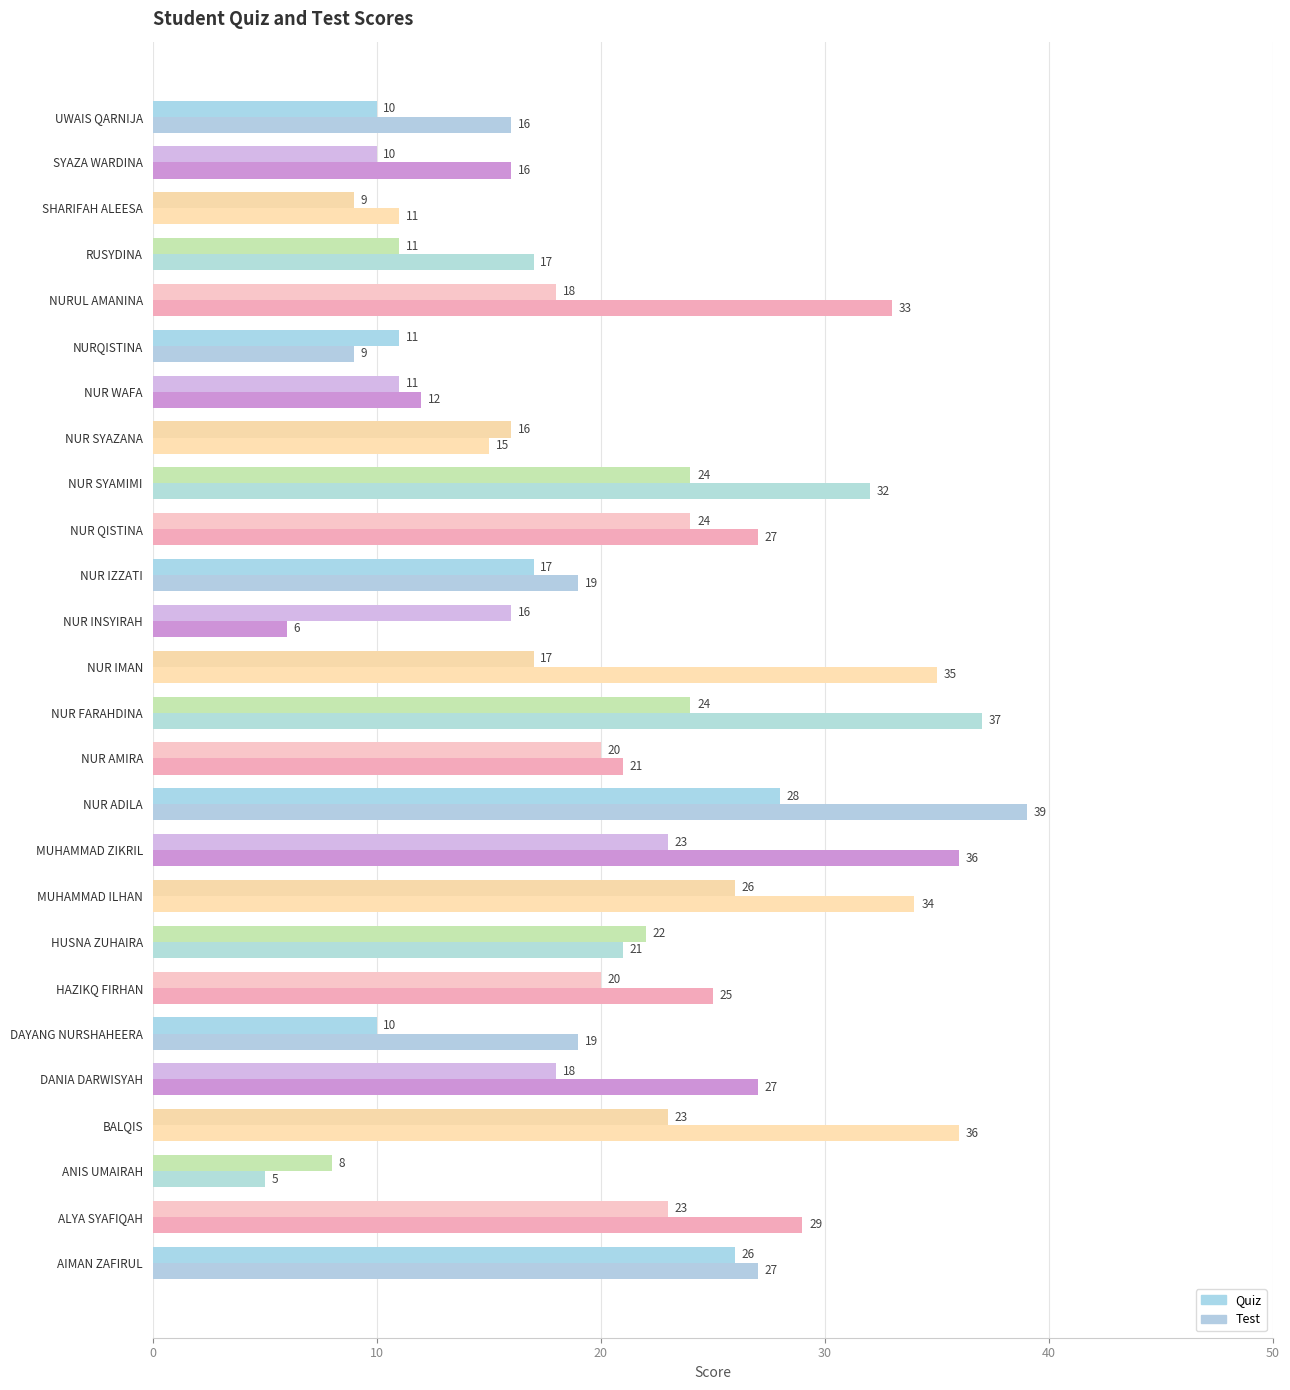

What are all the series names shown in the legend?

Quiz, Test